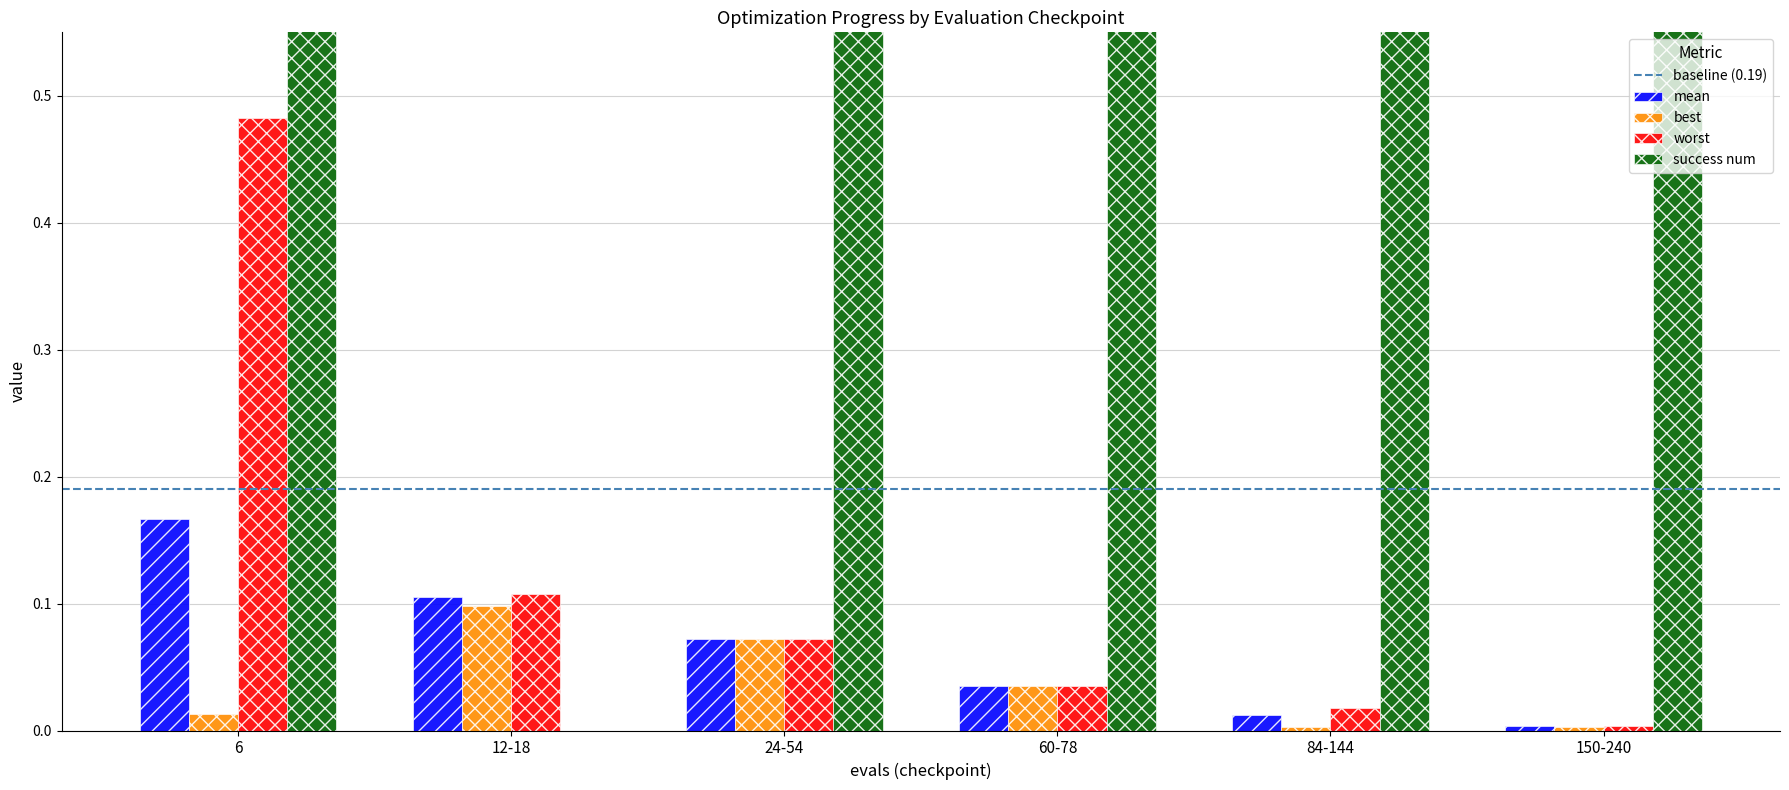

Reading left to right, list all the values displayed in this chart.

mean: 6=0.2	12-18=0.1	24-54=0.1	60-78=0.0	84-144=0.0	150-240=0.0
best: 6=0.0	12-18=0.1	24-54=0.1	60-78=0.0	84-144=0.0	150-240=0.0
worst: 6=0.5	12-18=0.1	24-54=0.1	60-78=0.0	84-144=0.0	150-240=0.0
success num: 6=2.0	12-18=0.0	24-54=4.0	60-78=4.0	84-144=4.0	150-240=4.0